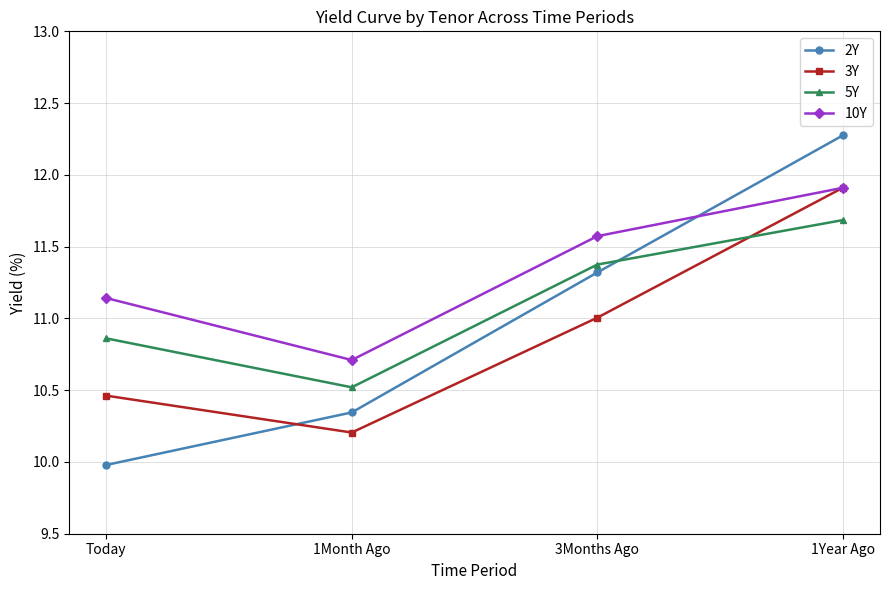

How many lines are shown in the chart?

4